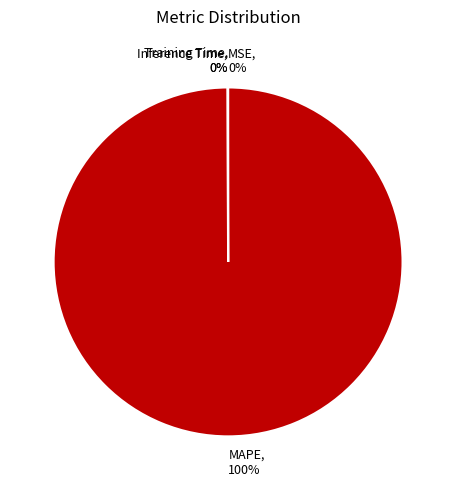

To the nearest percent, what portion does MAPE represent?

100%